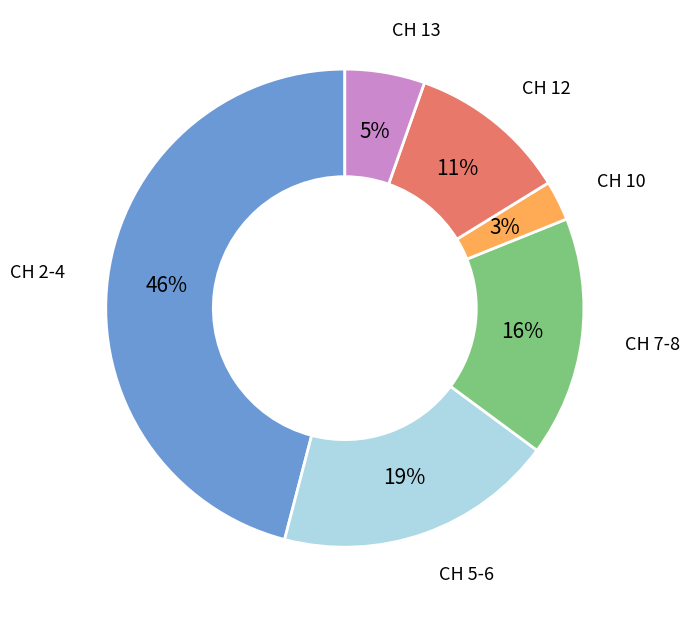

Is there any slice that represents more than half of the pie?

No